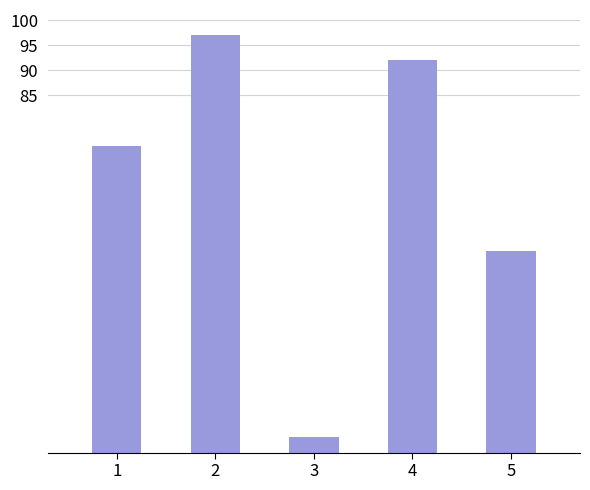

What is the difference between the values at 5 and 2?

43